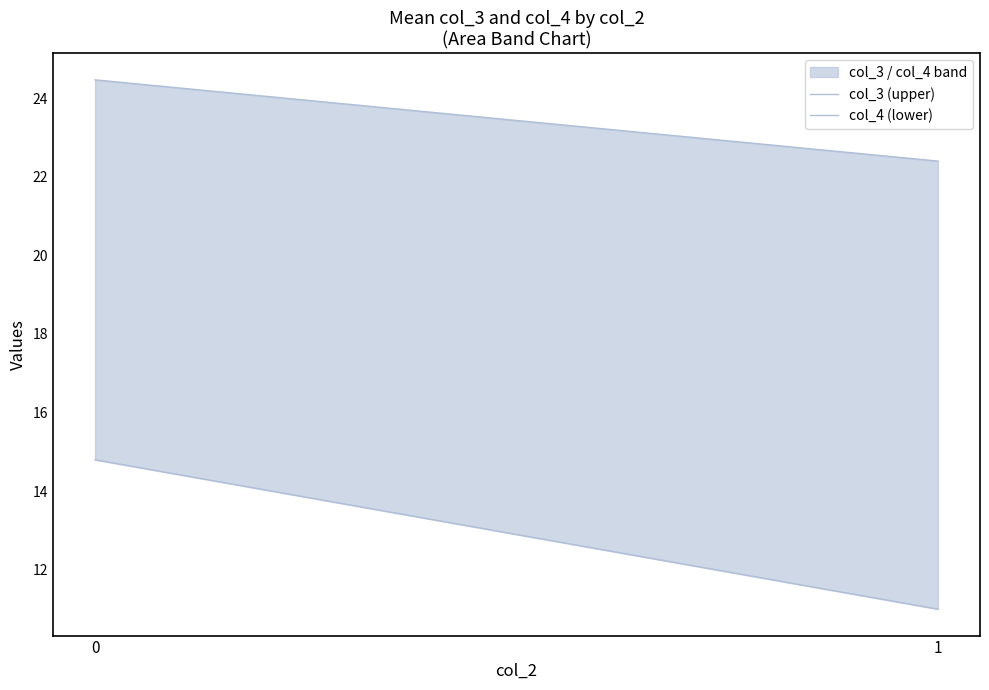

What is the sum of all col_4 (lower) values?

25.8